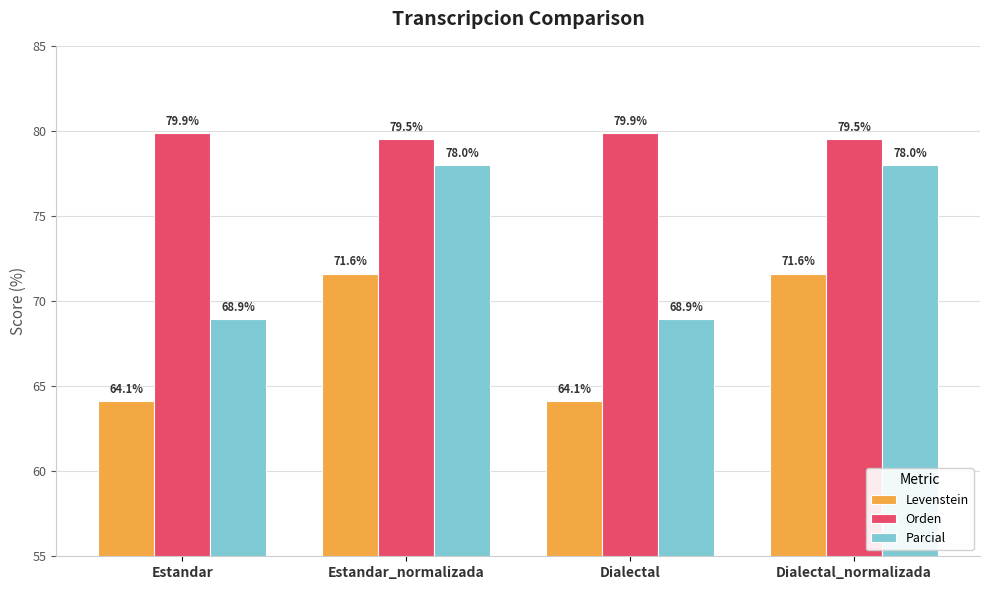

Which series has the largest range (max minus min)?

Parcial